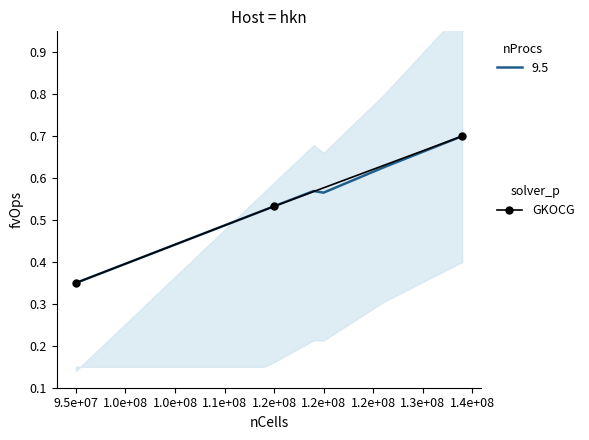

Is it true that the value at 9.5e+07 is 0.2?

False